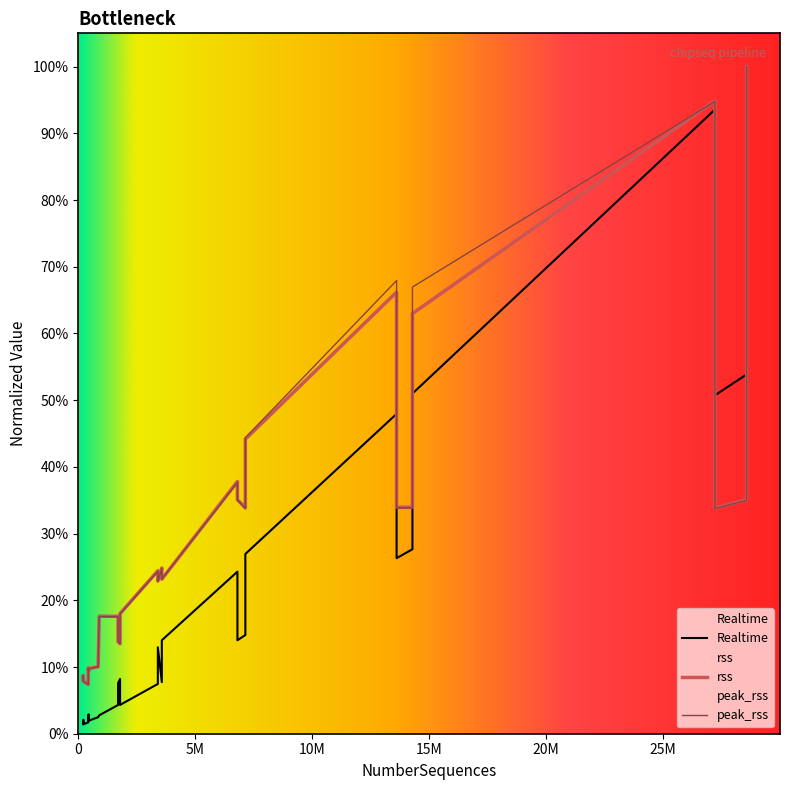

How many lines are shown in the chart?

3